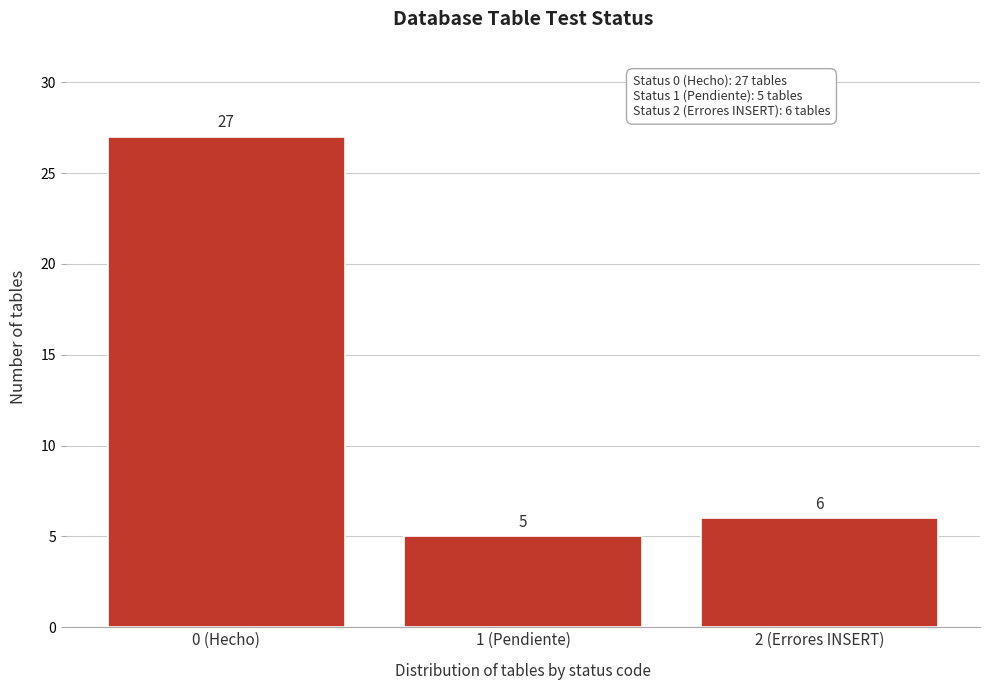

Reading left to right, list all the values displayed in this chart.

27	5	6